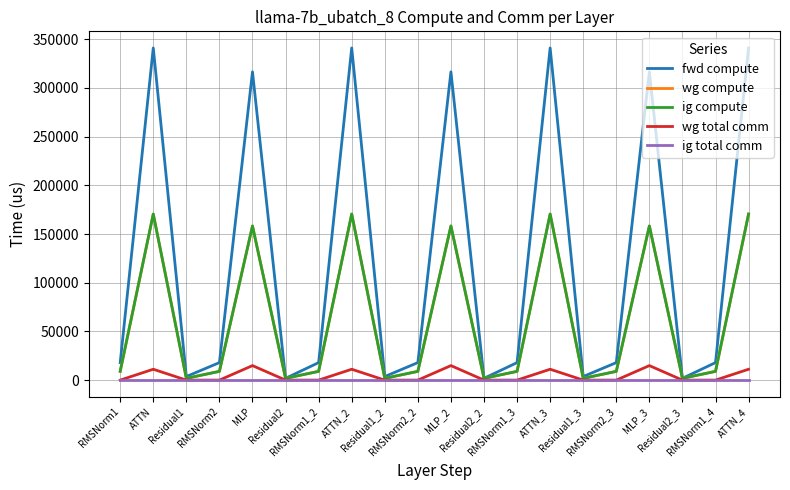

The ig compute series shows 158286.6 at MLP_2. True or false?

True